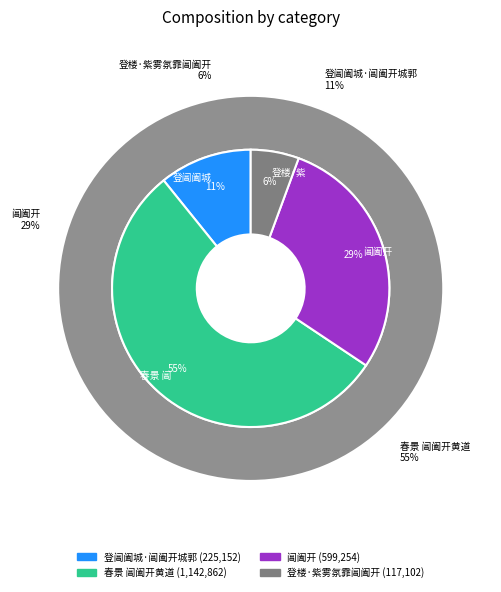

True or false: 春景 阊阖开黄道 accounts for 68% of the total.

False